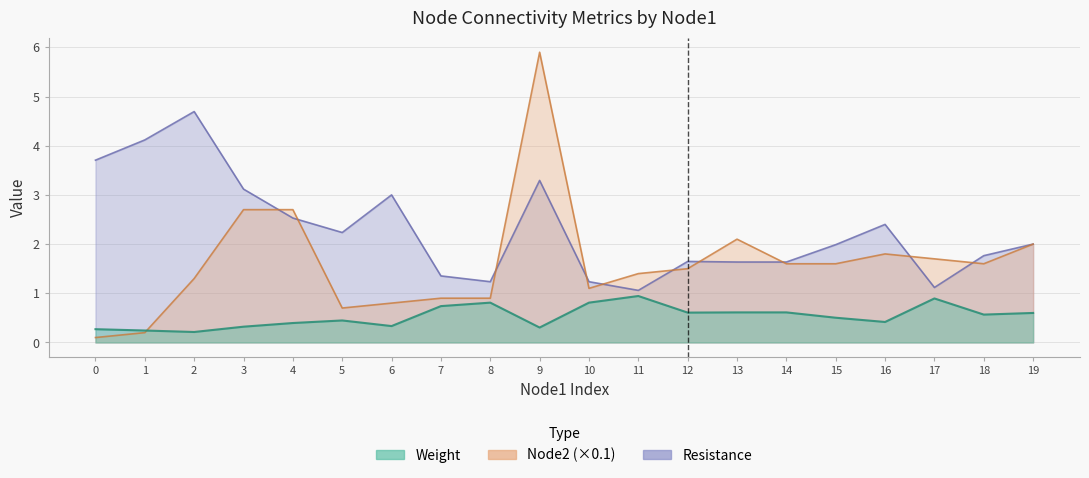

How many data points in Resistance are less than 2?

10